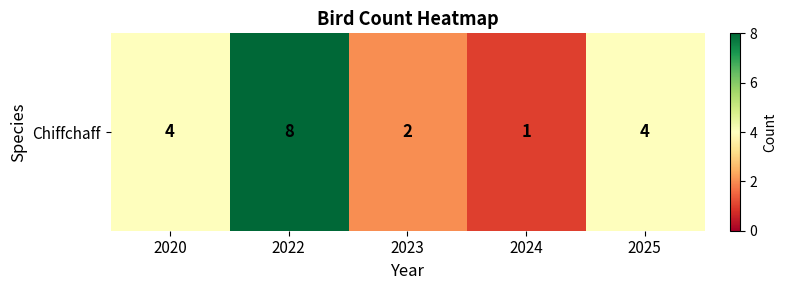

What is the smallest value displayed?

1